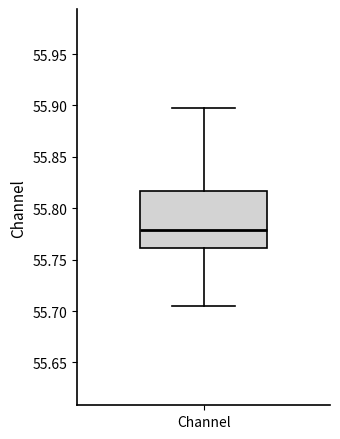

Transcribe this box plot: give where the median line is, the range the box spans, and where the two whiskers end, as read against the y-axis. The values are not printed on the chart, so give them approximately, as read against the axis.

median 55.780, box 55.760 to 55.815, whiskers 55.705 to 55.895